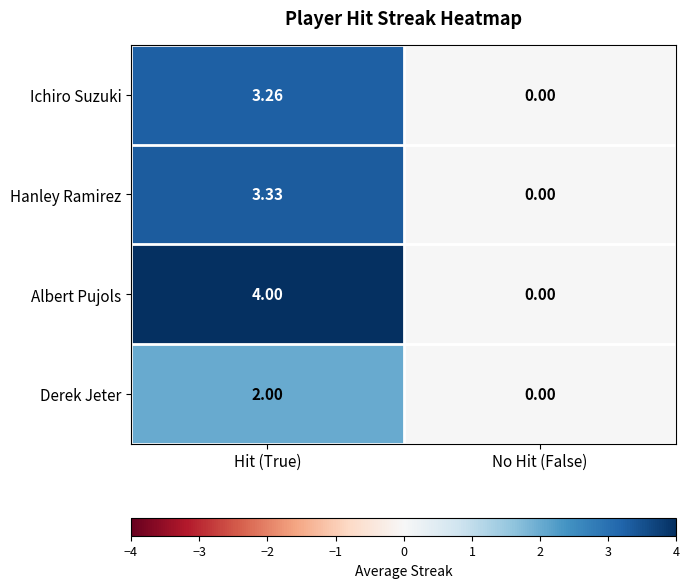

Where is Ichiro Suzuki nearest to the value 1?

No Hit (False)